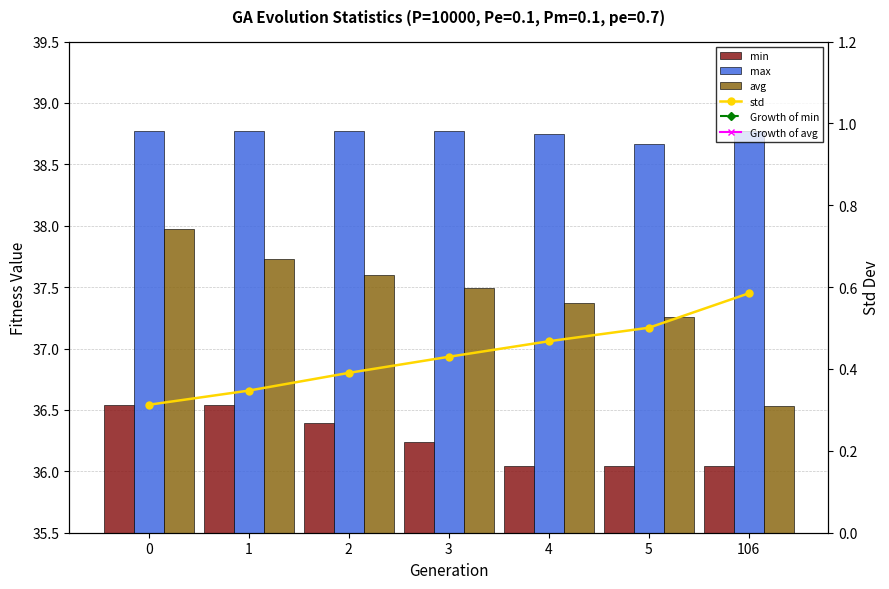

What is the total value across all series at 3?

186.7